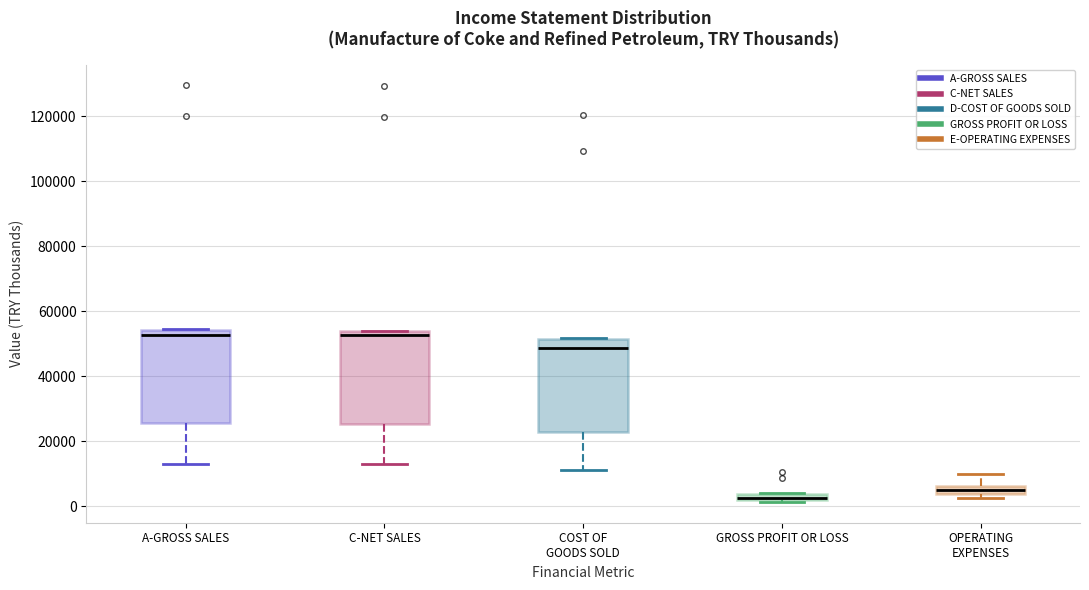

Where does the lower whisker of the box for COST OF GOODS SOLD end on the y-axis? The values are not printed on the chart, so give them approximately, as read against the axis.

12000